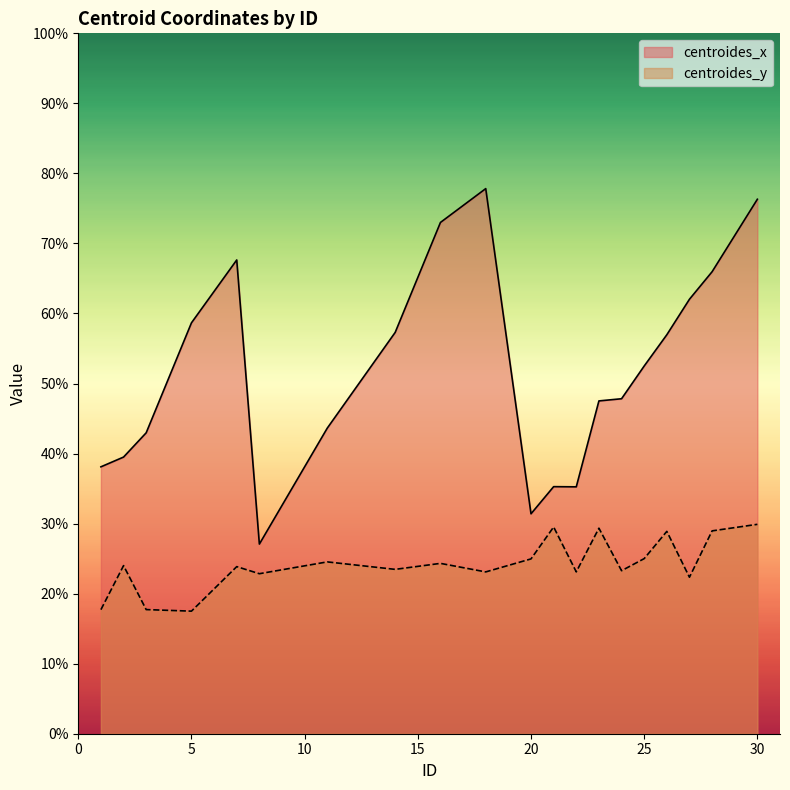

What is the value of the centroides_x point at the 13th from the left?

35.2